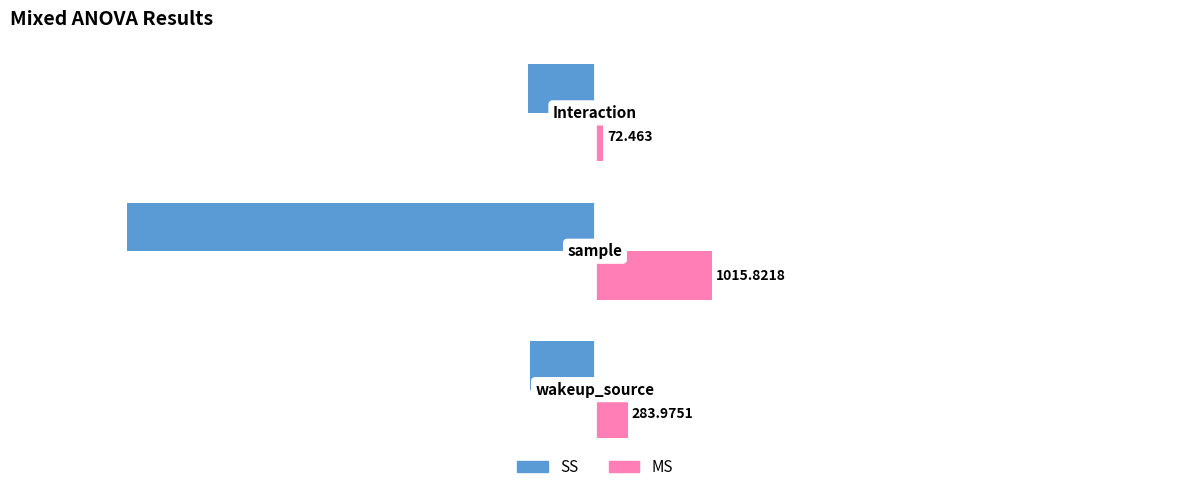

How many values in the MS series are below 283?

1